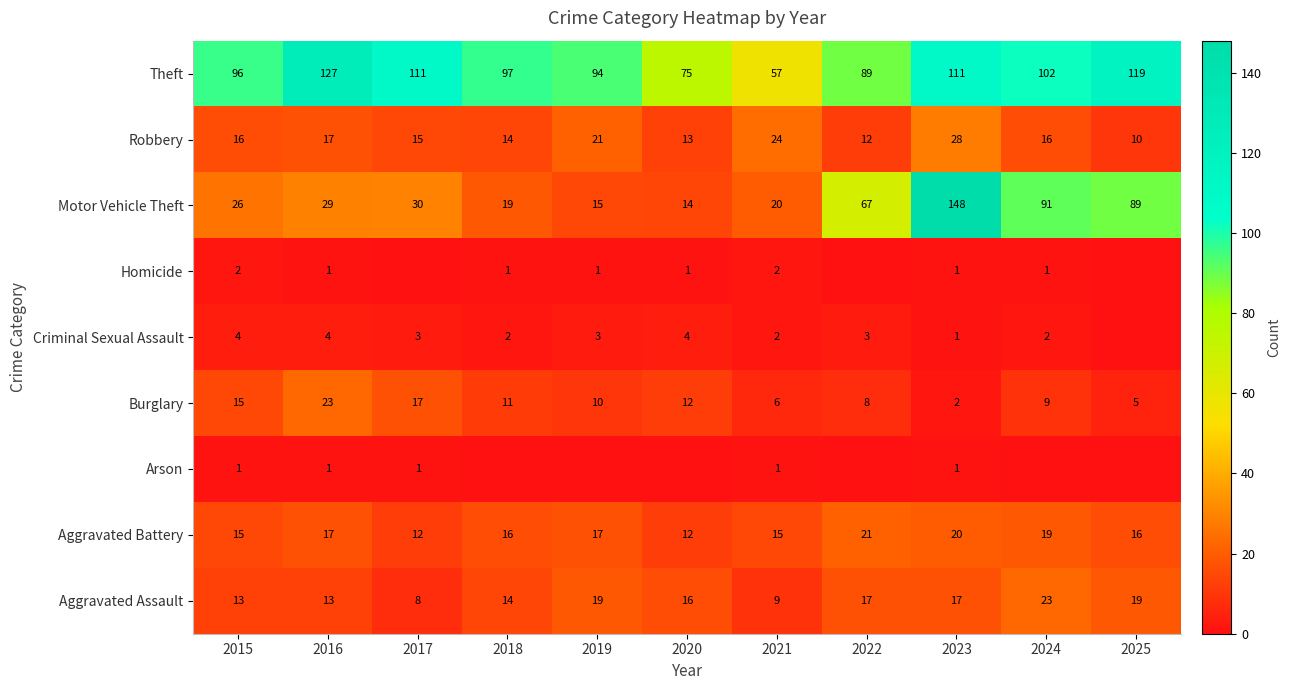

Is the value of Theft at 2016 greater than the value of Motor Vehicle Theft at 2022?

Yes